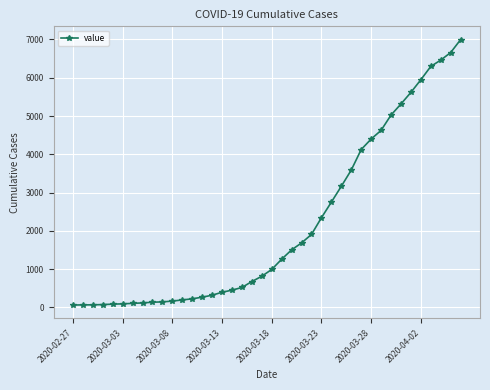

What is the difference between the second highest and second lowest values?

6589